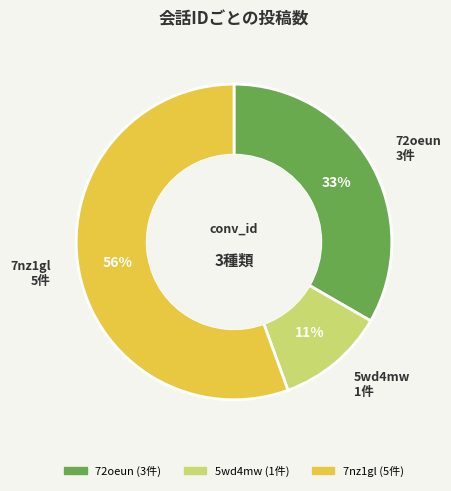

Which category has the biggest portion of the pie?

7nz1gl